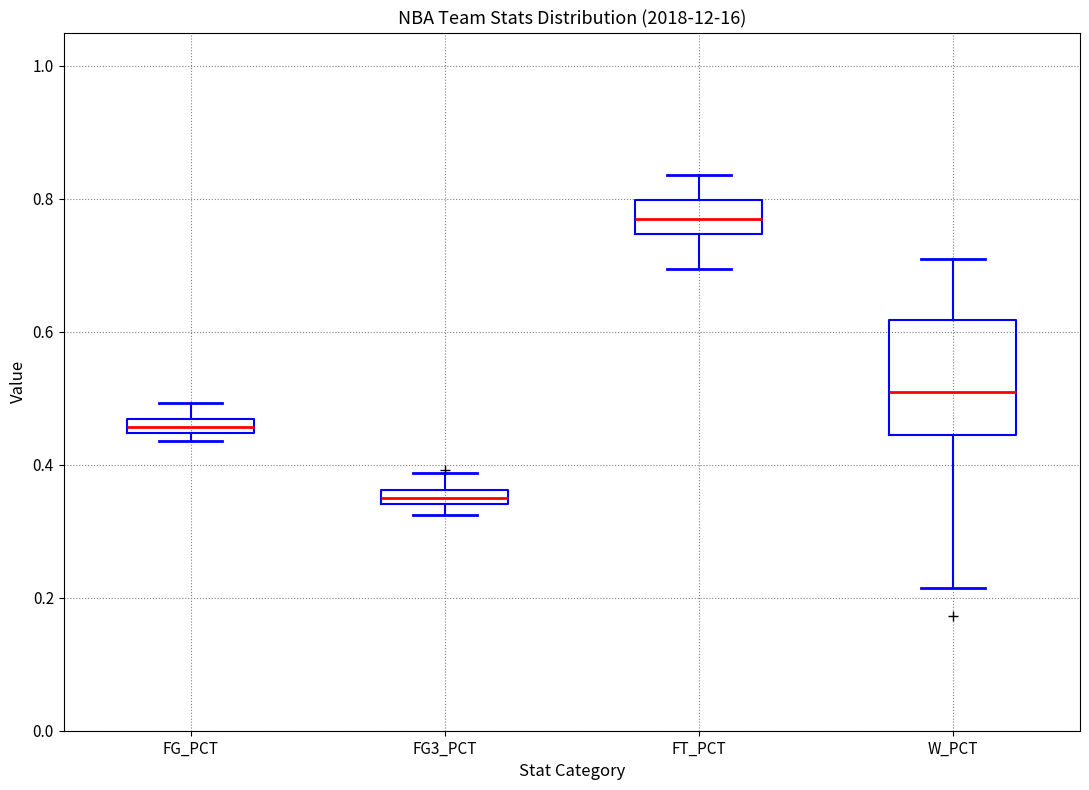

Comparing the boxes themselves (not the whiskers), which one is the tallest?

W_PCT